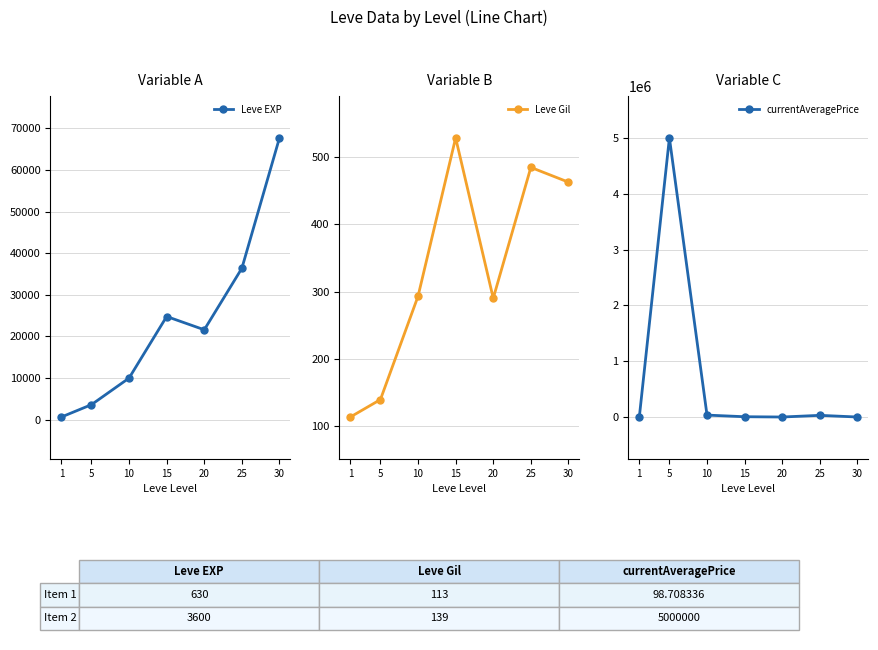

Reading left to right, what are all the values shown in this chart?

Leve EXP: 630.0	3600.0	9990.0	24790.0	21600.0	36390.0	67730.0
Leve Gil: 113.0	139.0	293.0	529.0	290.0	485.0	463.0
currentAveragePrice: 98.7	5000000.0	34399.7	5150.0	0.0	30000.0	0.0